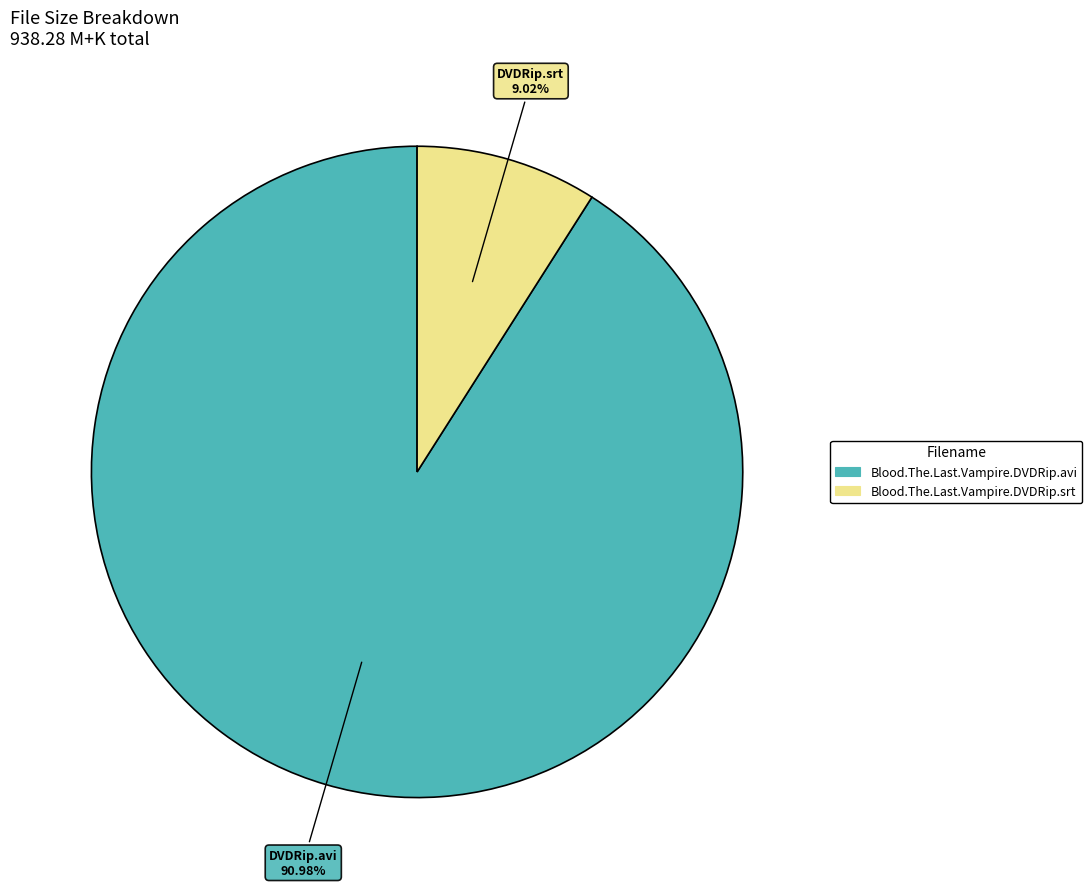

To the nearest percent, what is the average slice percentage?

50%